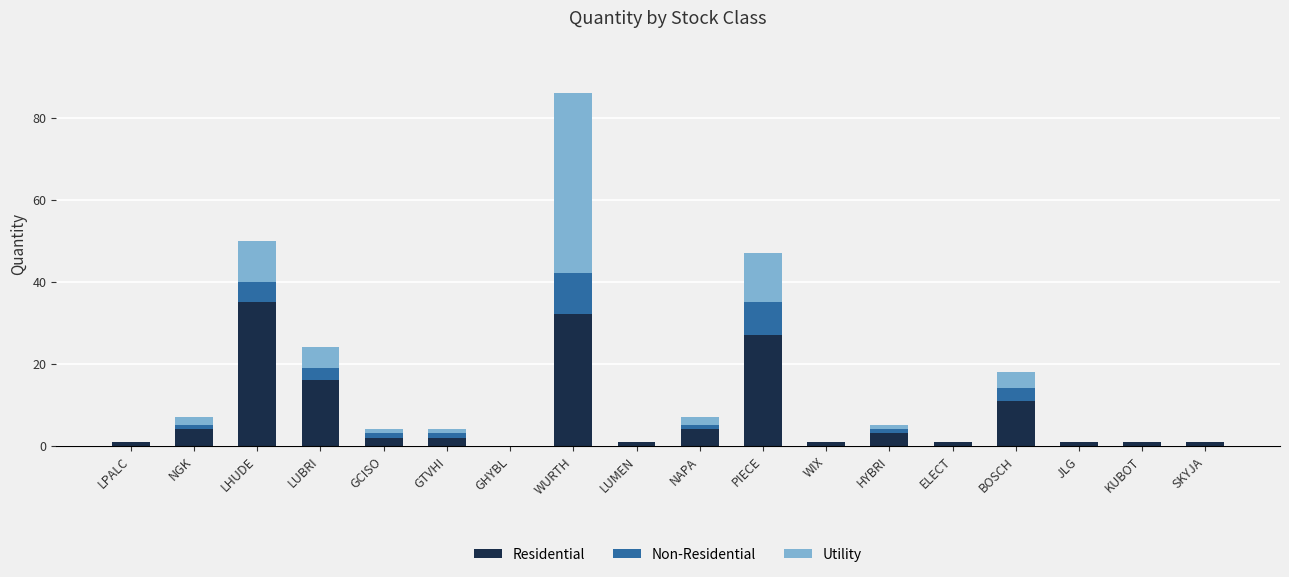

What is the total value across all series at LHUDE?

50